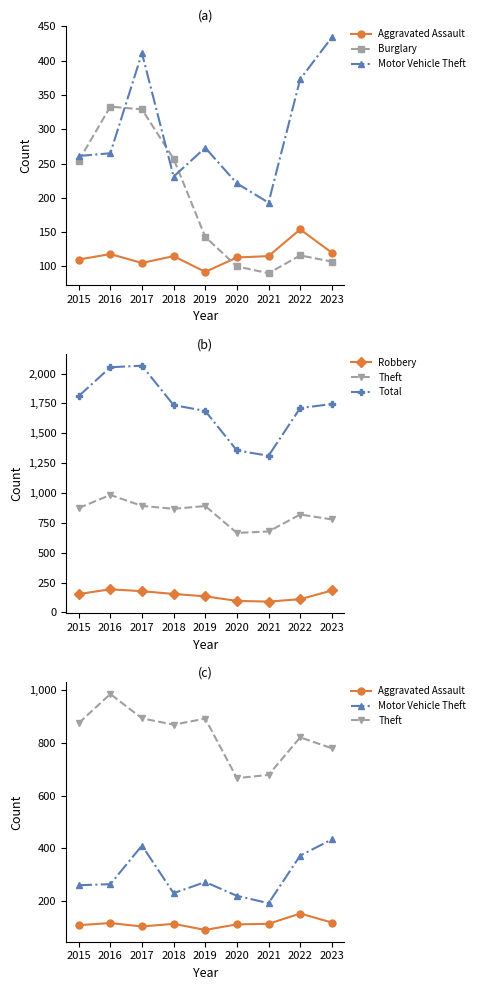

How many series are shown in this chart?

6